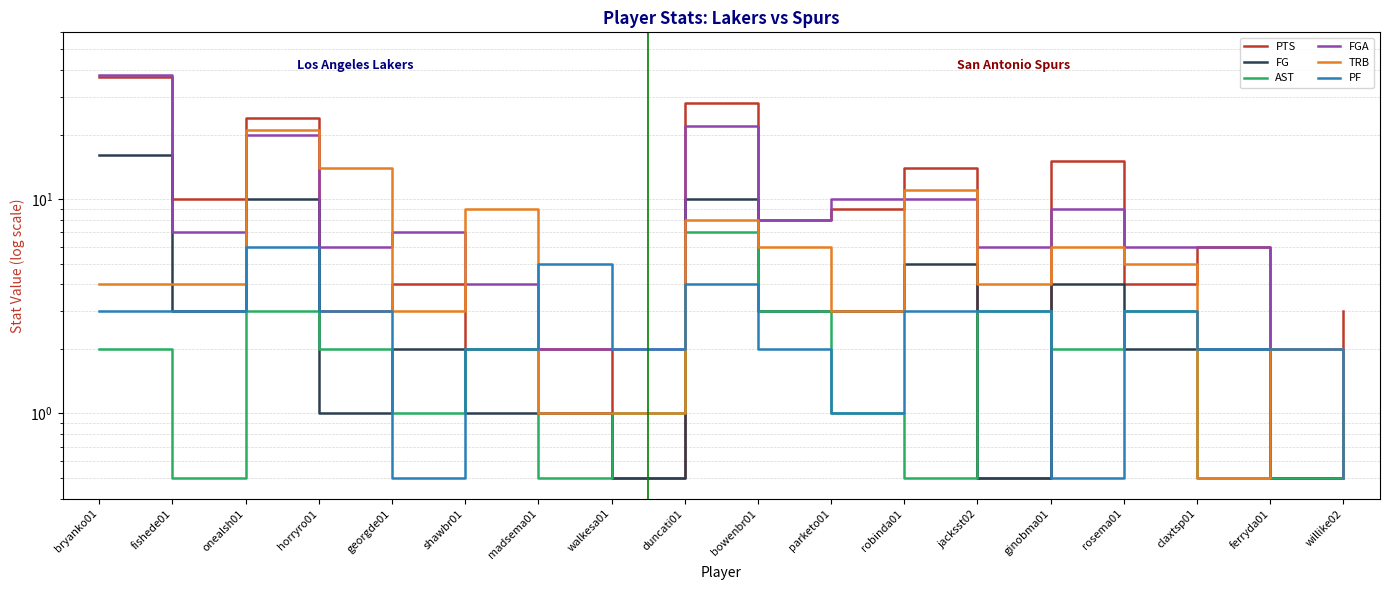

Which series has the largest total across all categories?

PTS